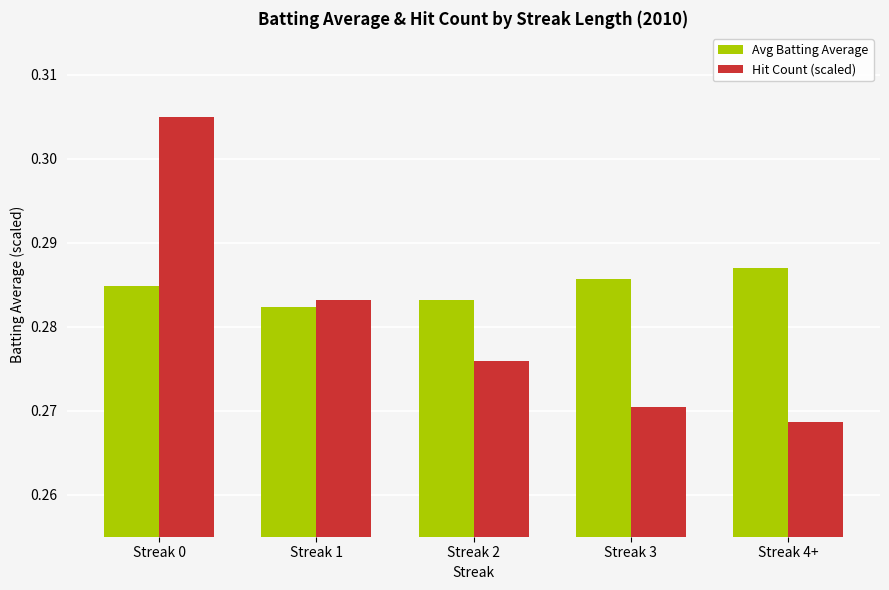

Rank the series by their average value, from lowest to highest.

Hit Count (scaled), Avg Batting Average